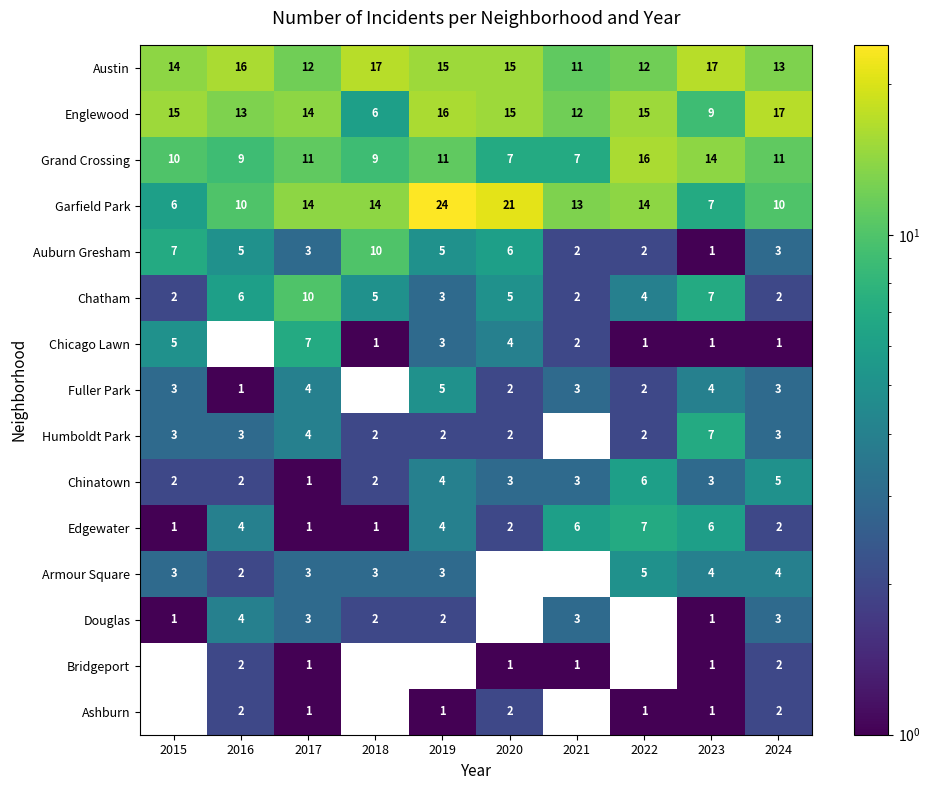

What is the spread (max minus min) of values at 2024?

16